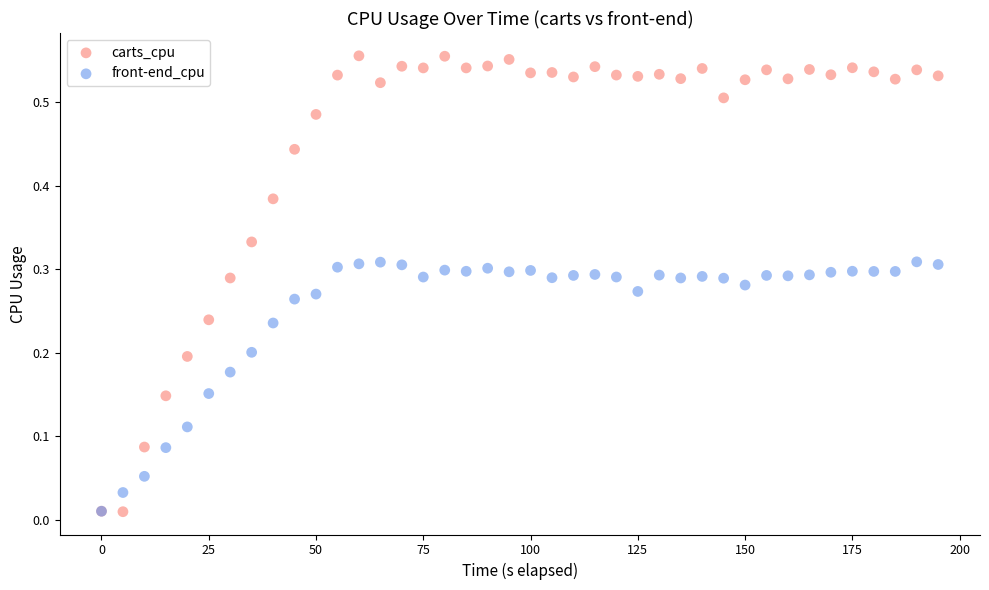

What are all the series names shown in the legend?

carts_cpu, front-end_cpu